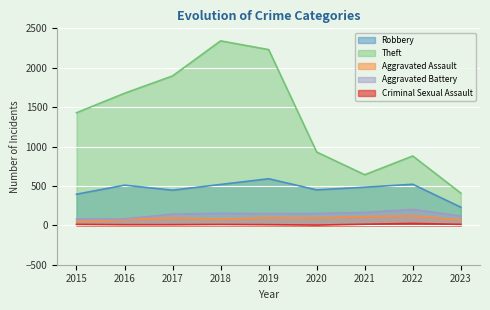

Where is Aggravated Assault nearest to the value 83?

2018